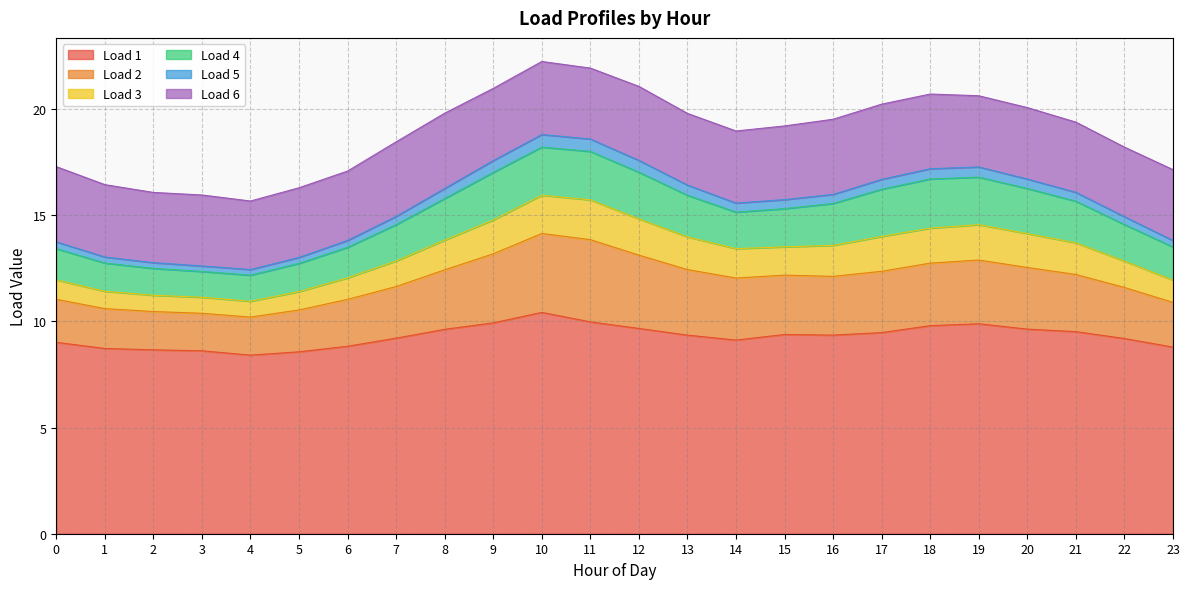

What are all the series names shown in the legend?

Load 1, Load 2, Load 3, Load 4, Load 5, Load 6